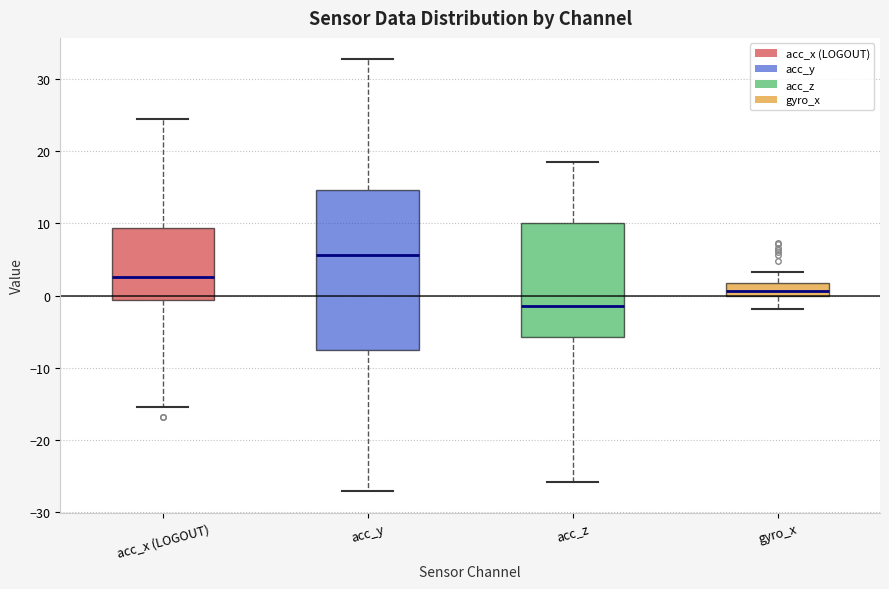

Which box is the tallest, from its lower edge to its upper edge?

acc_y